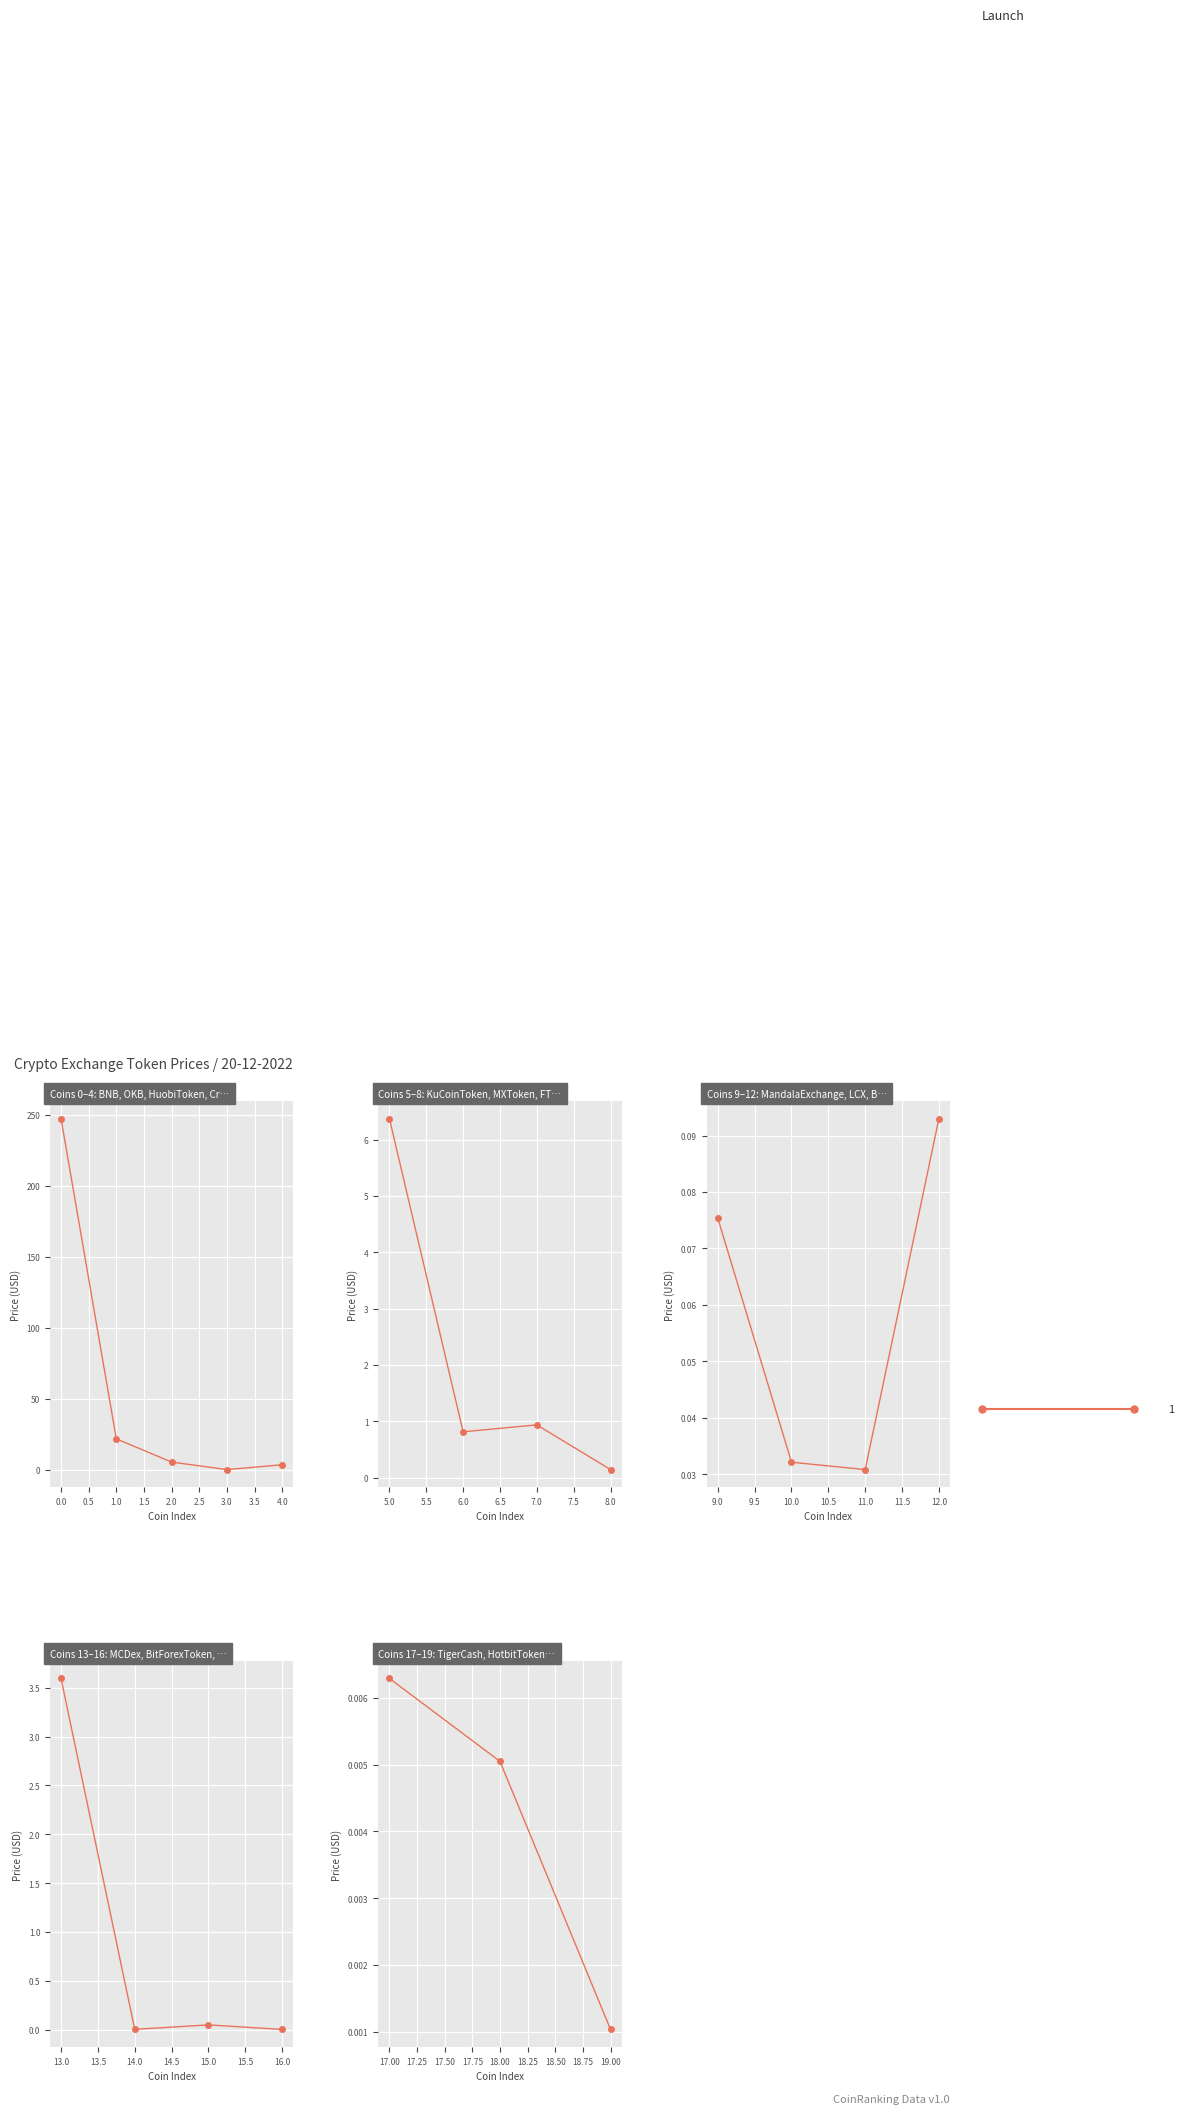

Where is the first local maximum?

KuCoinToken